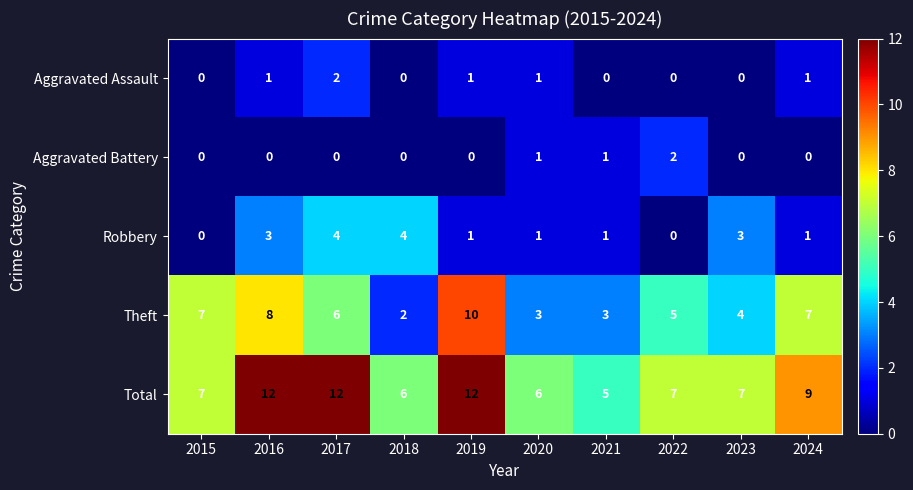

How many Total values are between 6 and 12?

9